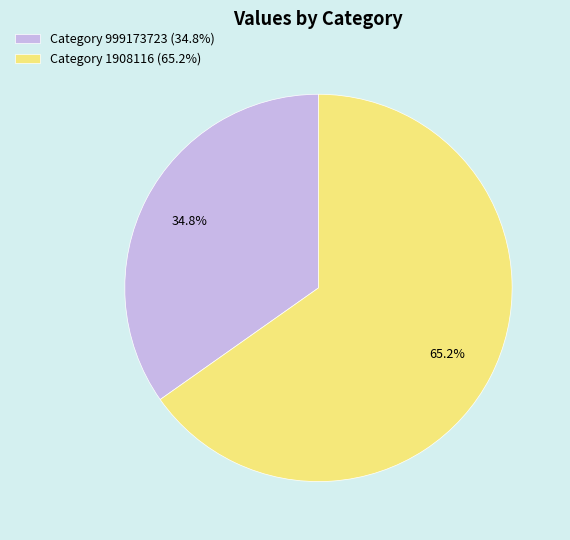

Do Category 1908116 (65.2%) and Category 999173723 (34.8%) together represent more than half of the pie?

Yes